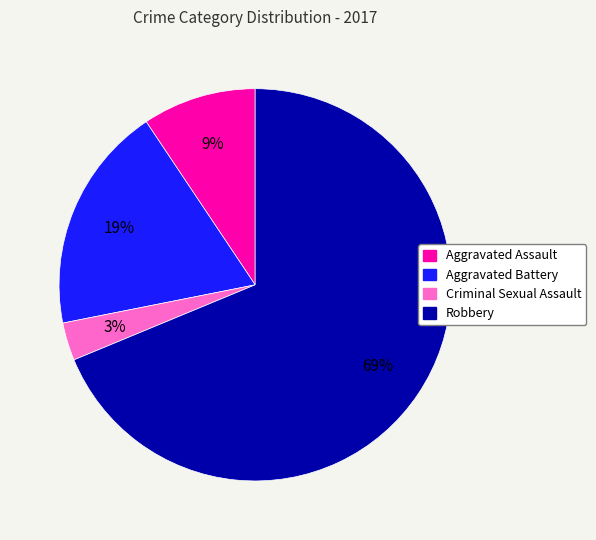

The Robbery slice represents 78% of the pie. True or false?

False